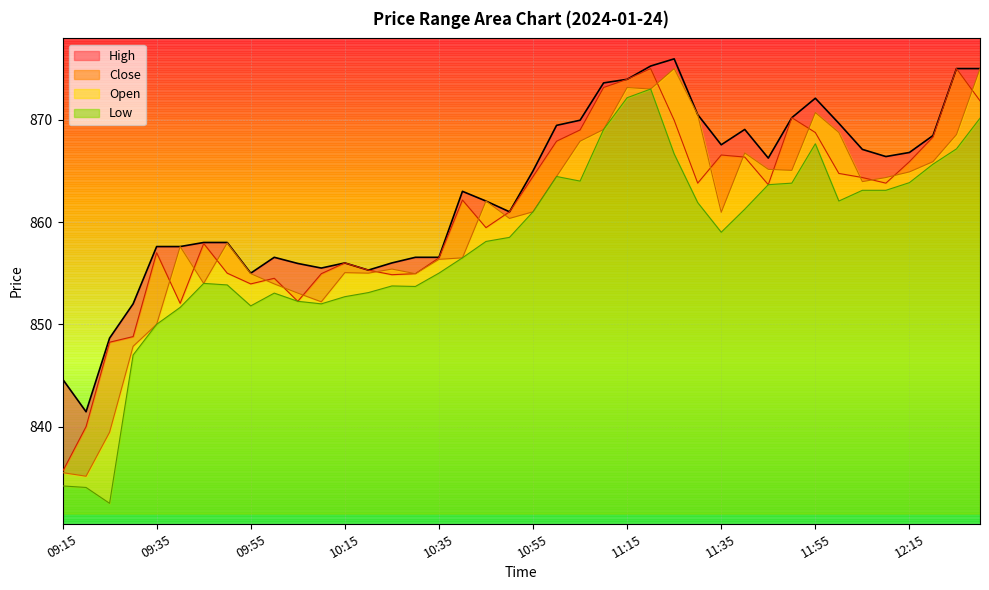

What are all the series names shown in the legend?

High, Close, Open, Low